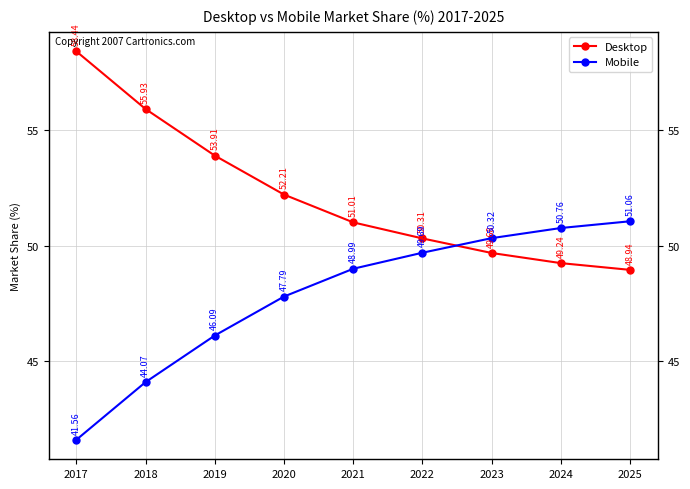

Which category has the highest value in the Desktop series?

2017